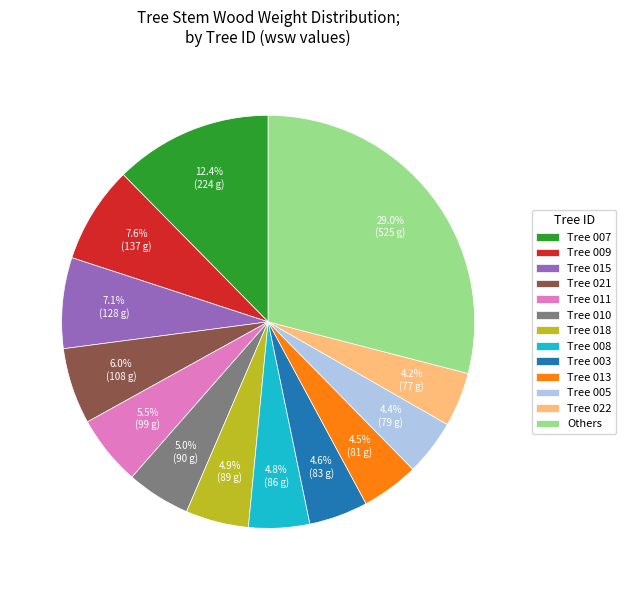

How many slices are in this pie chart?

13